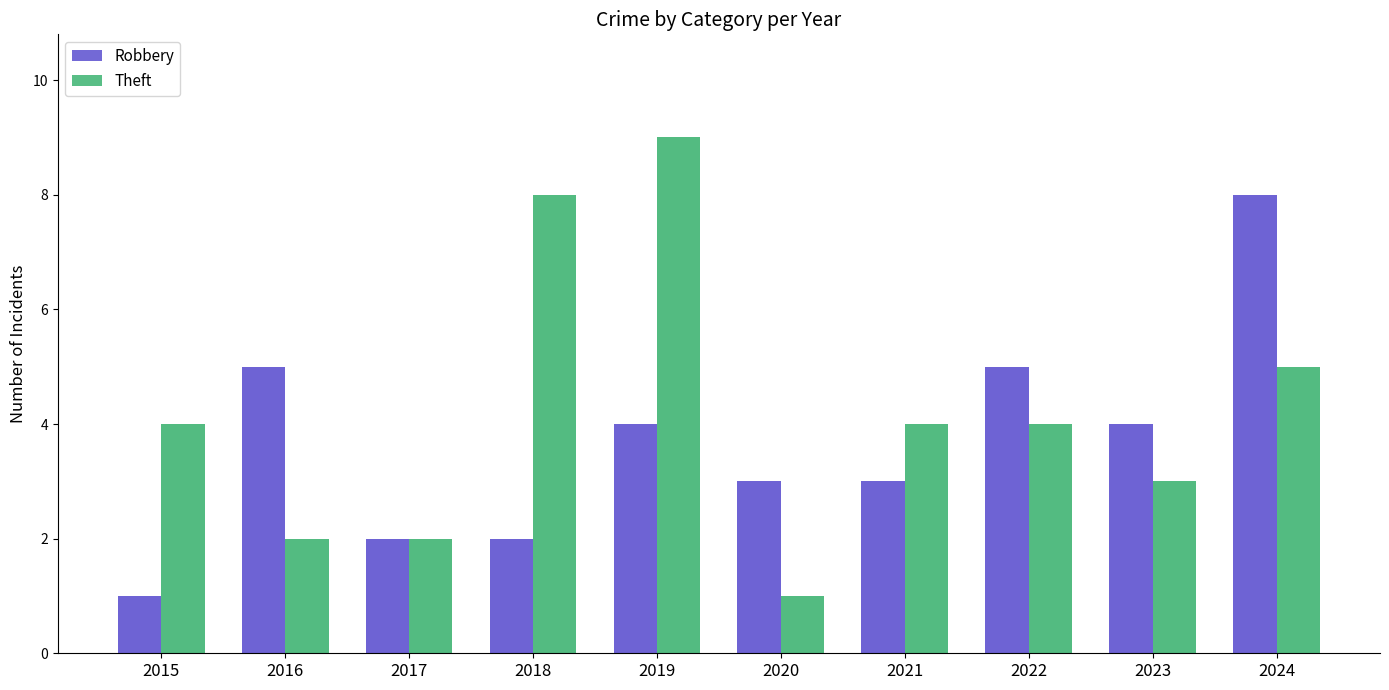

Does the chart contain stacked bars?

No